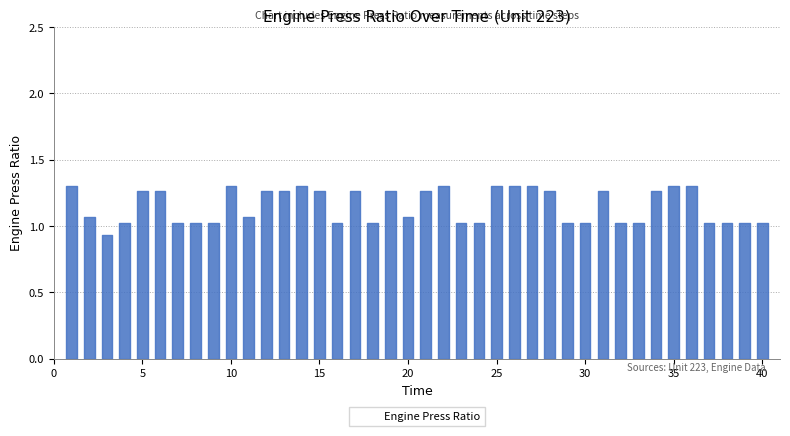

At which category does the data reach its first local valley?

3